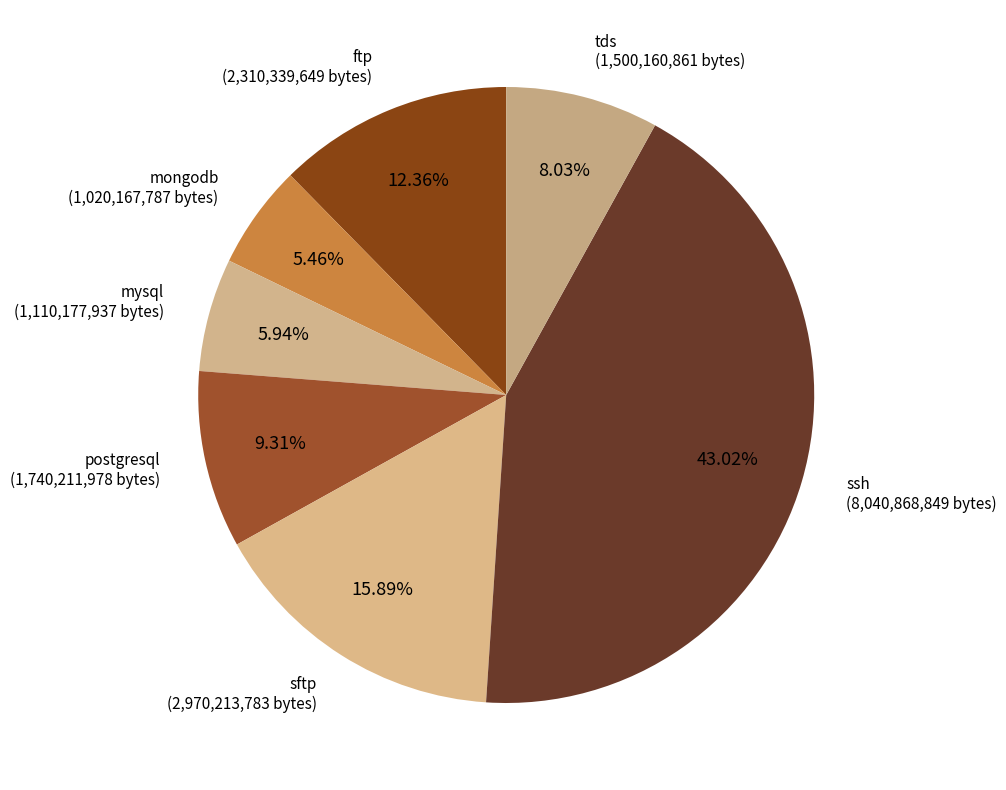

What is the largest slice in the pie chart?

ssh